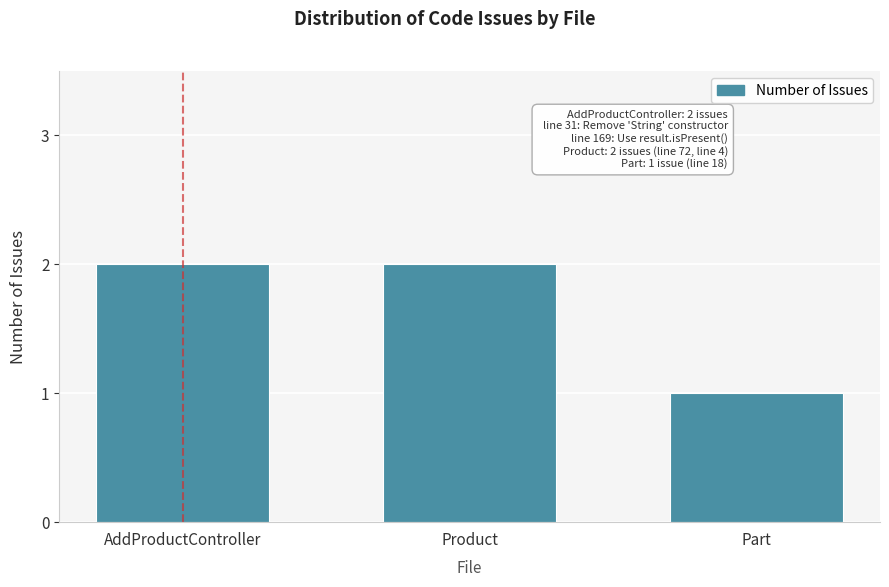

Reading right to left, list all the values displayed in this chart.

1	2	2